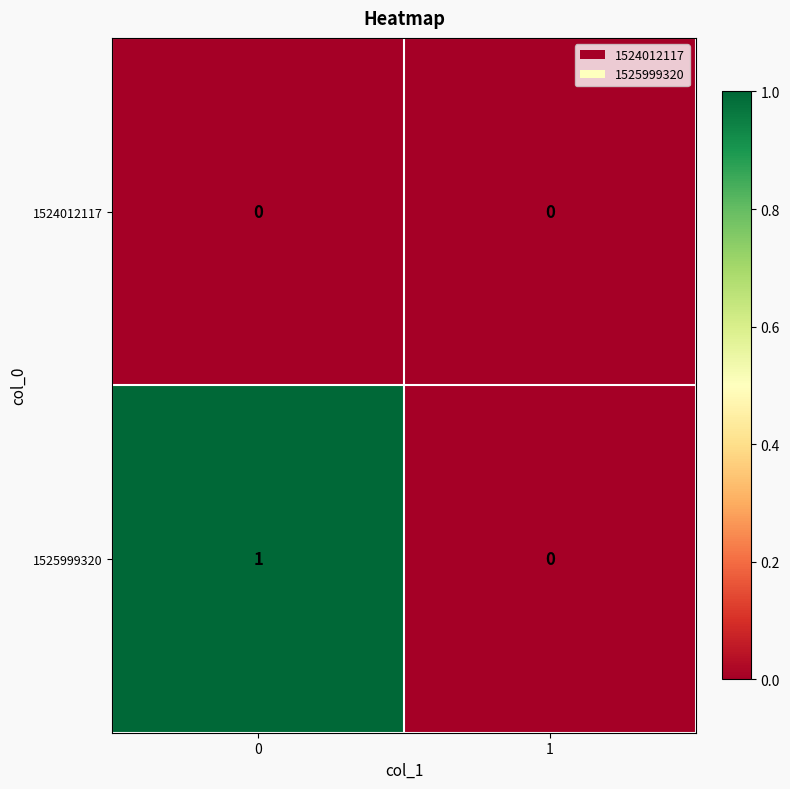

The 1524012117 series shows 0 at 1. True or false?

True